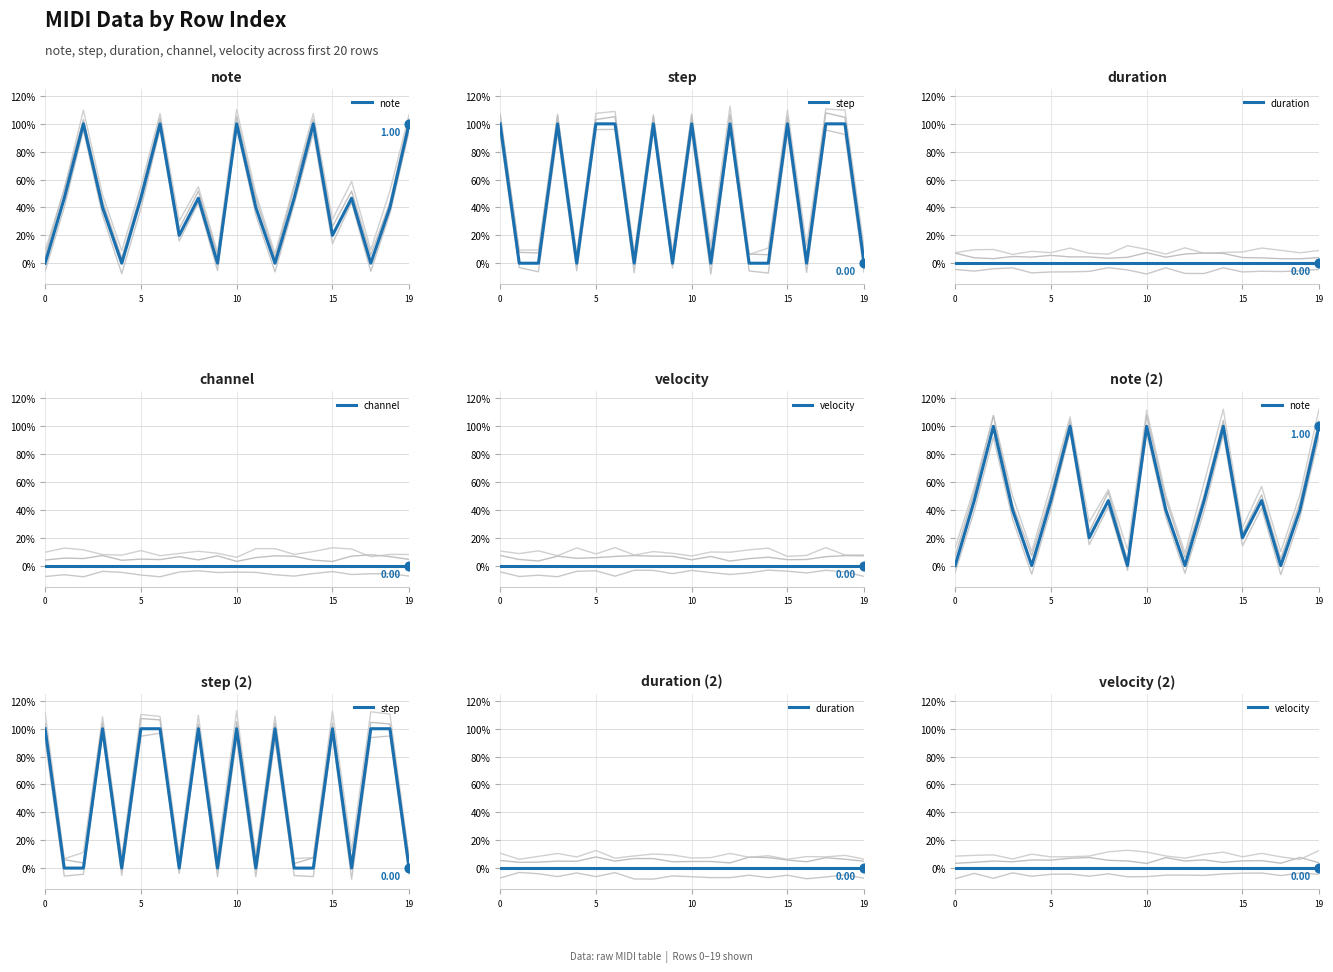

Which series reaches the minimum Y coordinate?

note